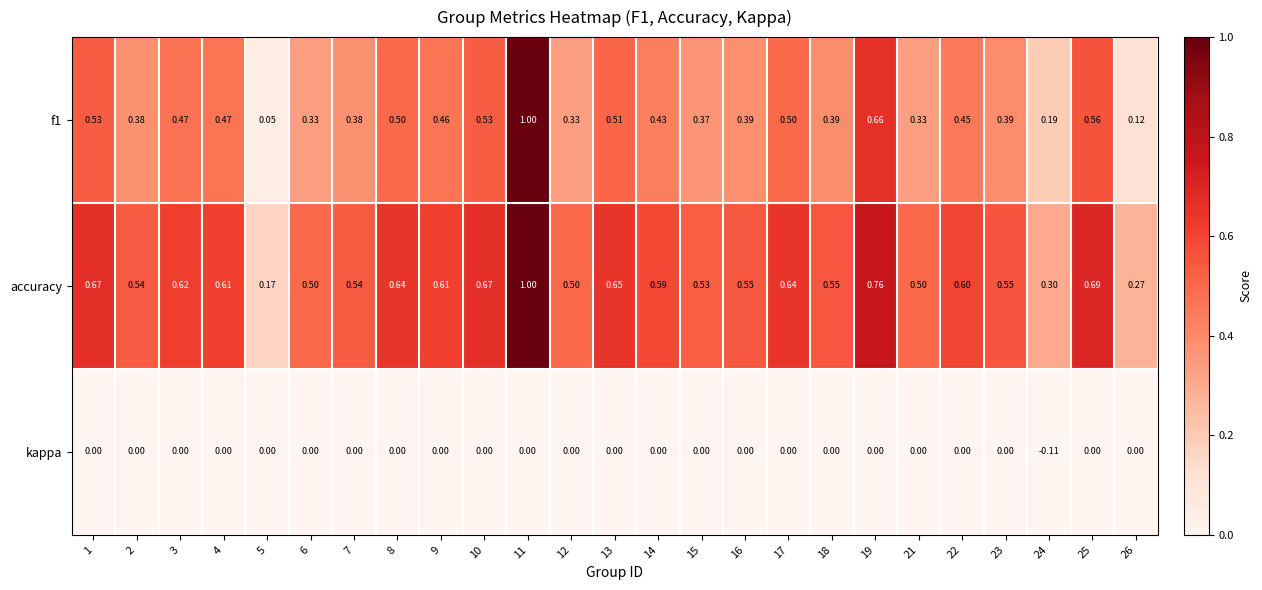

Which series has the largest total across all categories?

accuracy